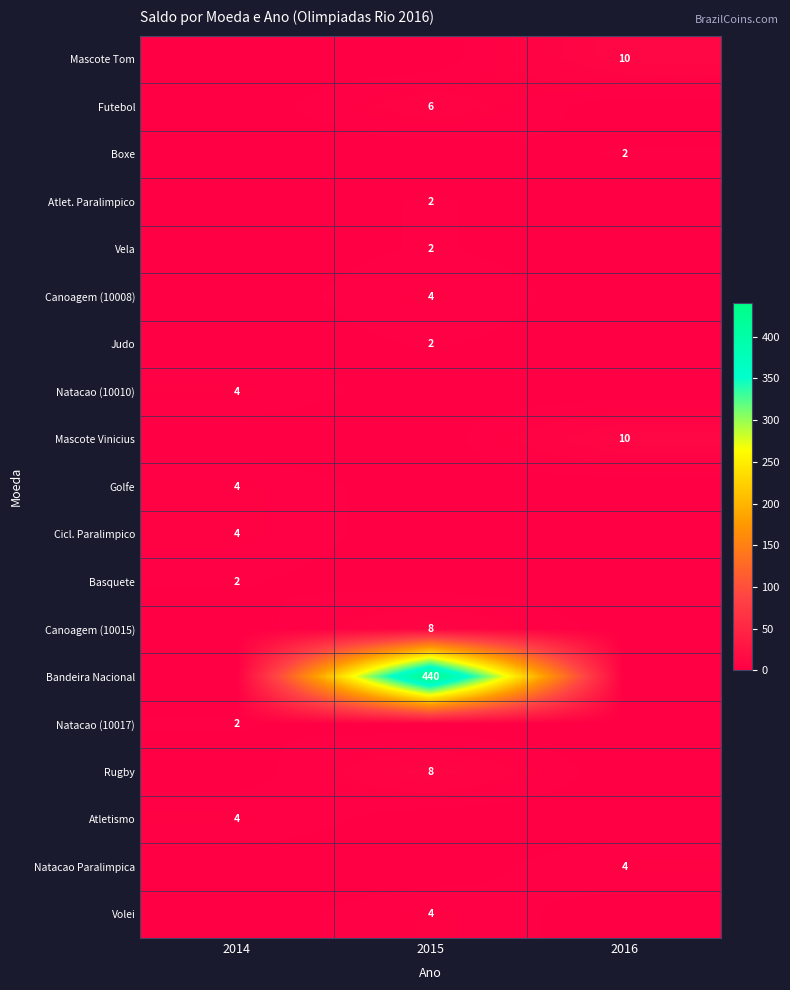

The value of Atlet. Paralimpico at 2015 is 2. True or false?

True